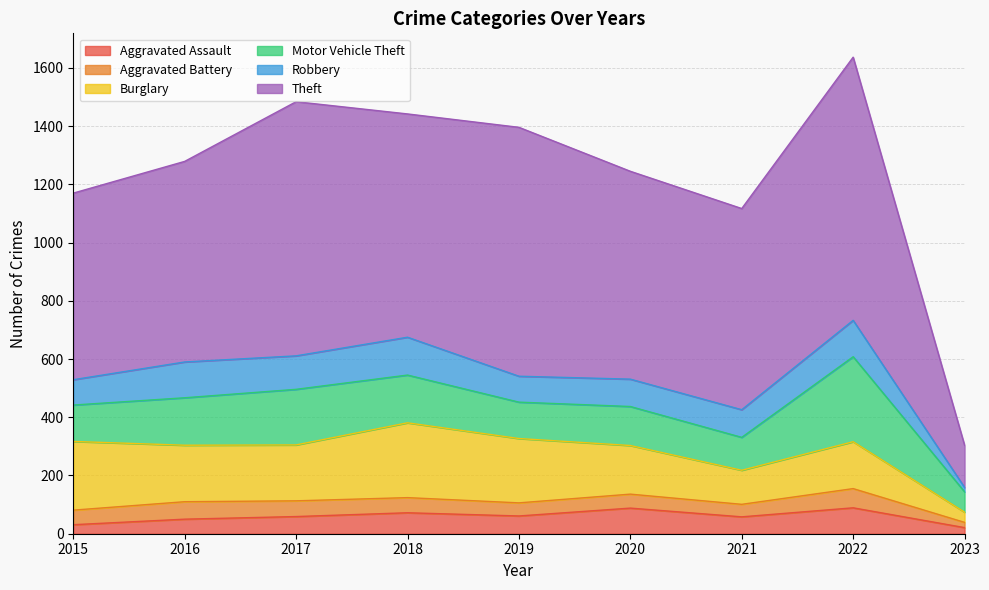

What is the value of the Aggravated Battery point at the 9th from the left?

18